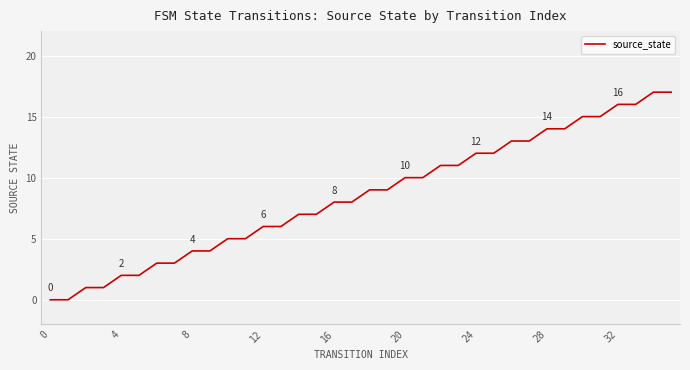

Reading right to left, list all the values displayed in this chart.

17	17	16	16	15	15	14	14	13	13	12	12	11	11	10	10	9	9	8	8	7	7	6	6	5	5	4	4	3	3	2	2	1	1	0	0